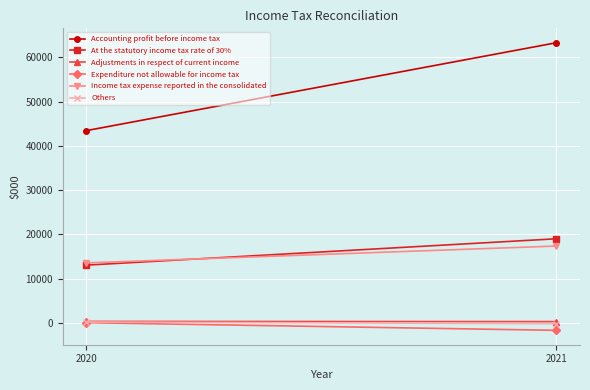

What is the average value of the Expenditure not allowable for income tax series?

-844